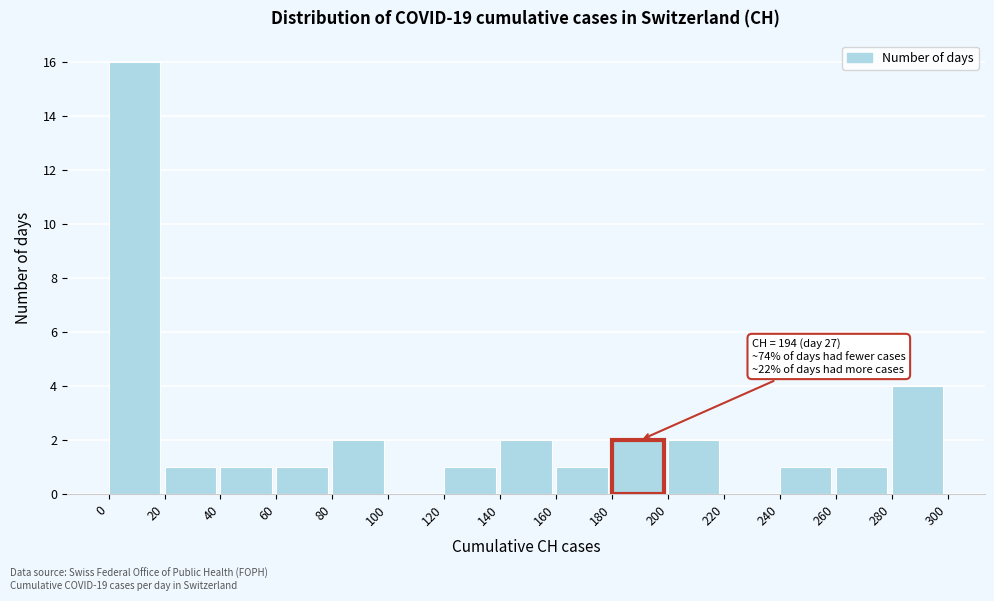

Over which range of the x-axis is the bar tallest?

0 to 20